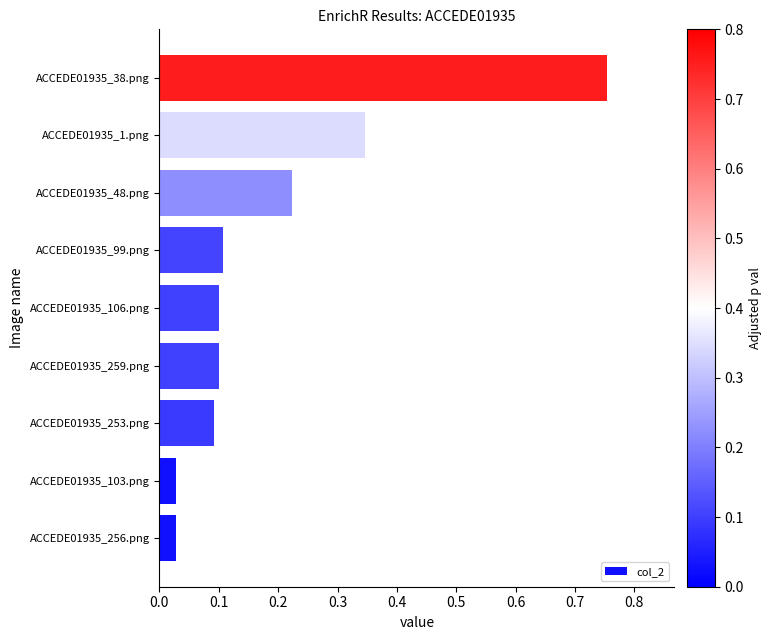

The chart shows a value of 0.1 at ACCEDE01935_48.png. True or false?

False